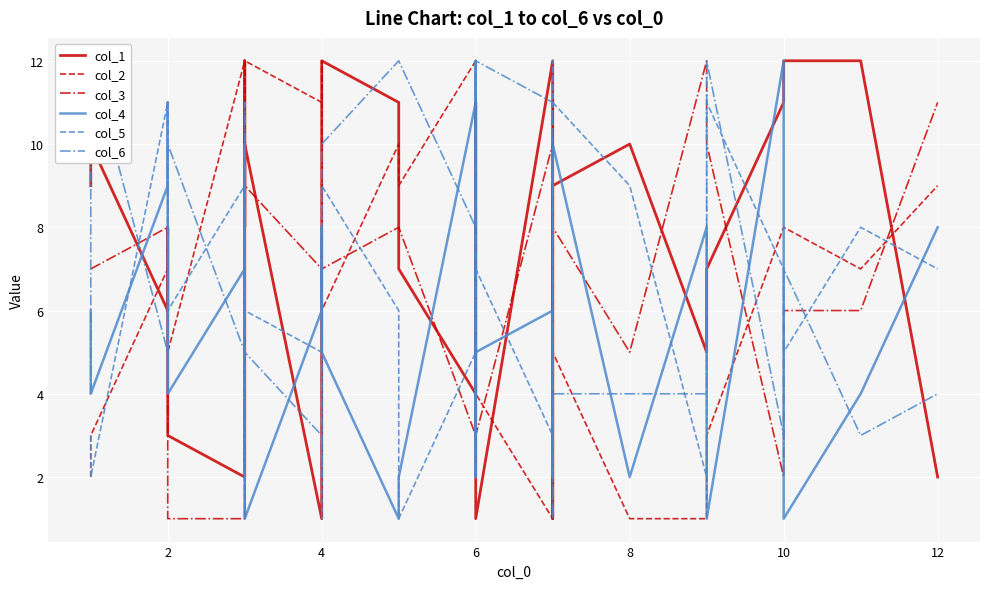

What is the value of the col_1 point at the 19th from the left?

1